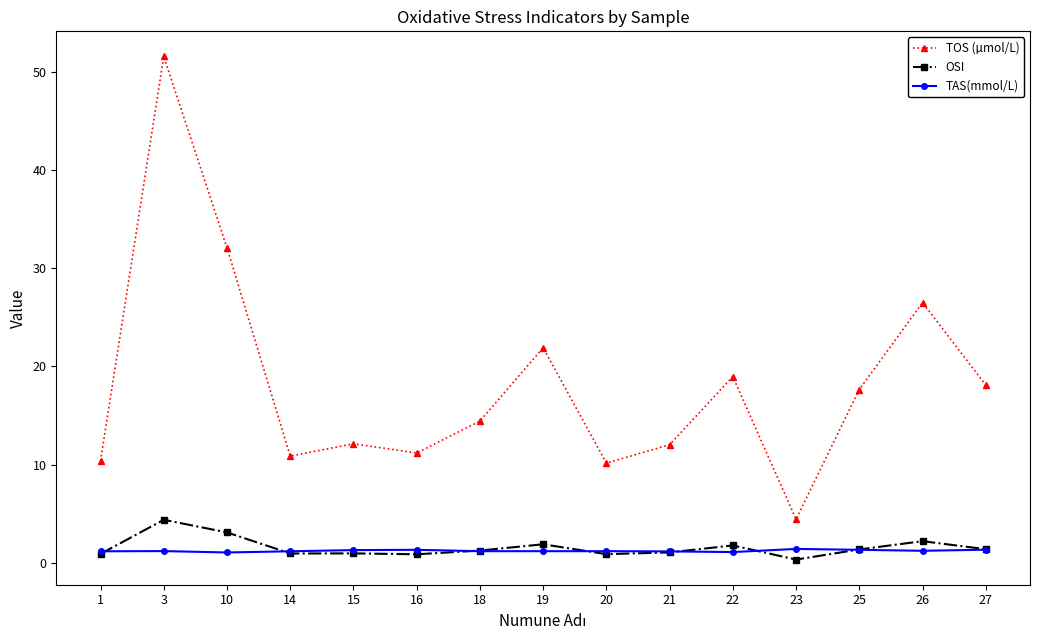

What are all the series names shown in the legend?

TOS (µmol/L), OSI, TAS(mmol/L)